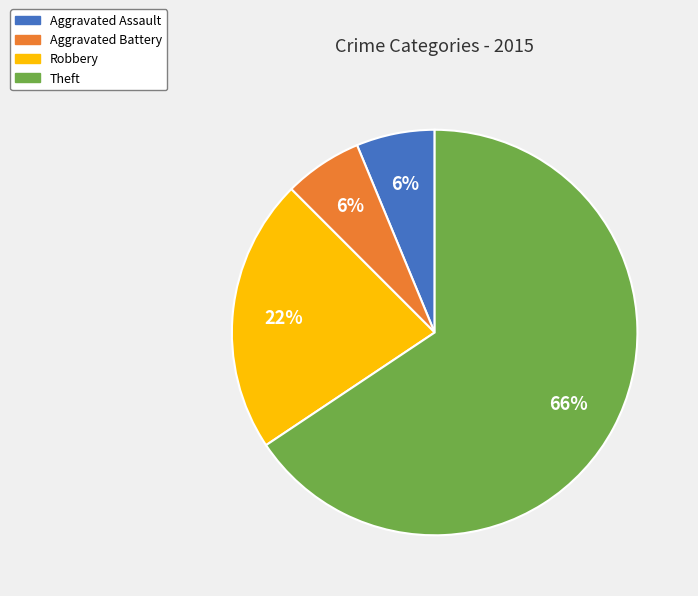

What is the largest slice in the pie chart?

Theft